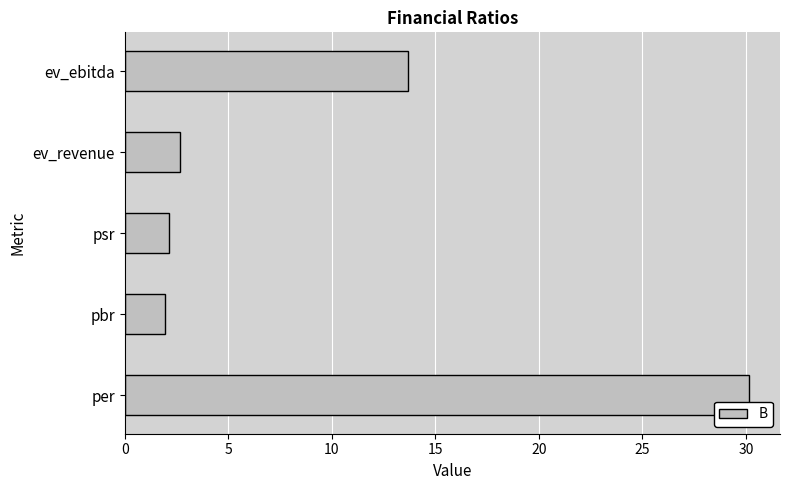

Reading bottom to top, list all the values displayed in this chart.

per=30.1	pbr=2.0	psr=2.2	ev_revenue=2.7	ev_ebitda=13.7